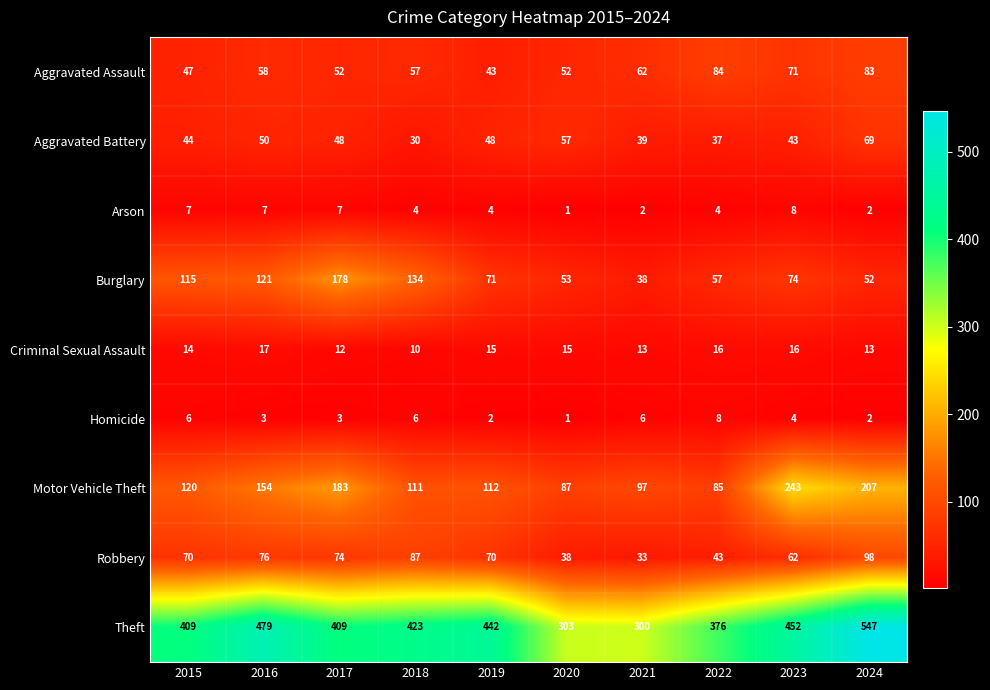

What is the difference between the maximum and minimum values in the Arson series?

7